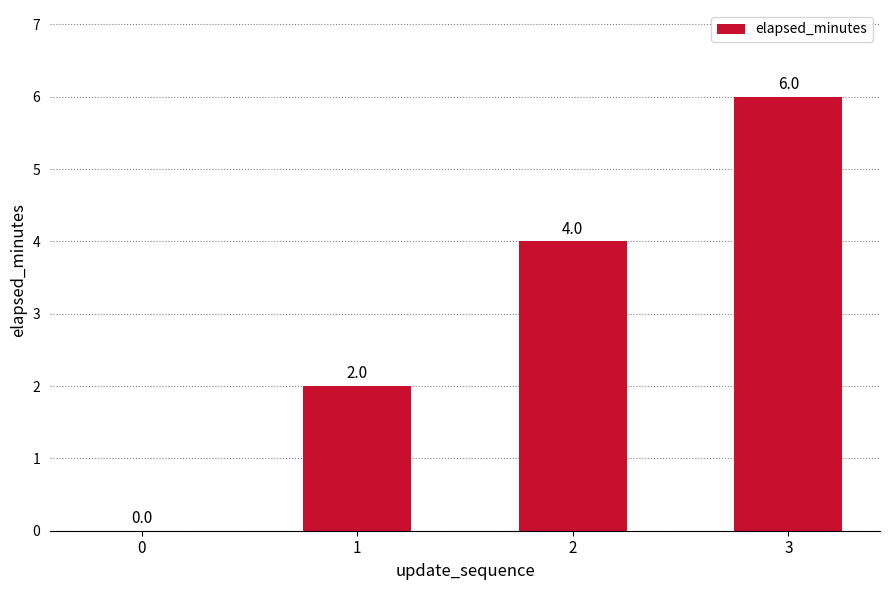

What is the sum of all values?

12